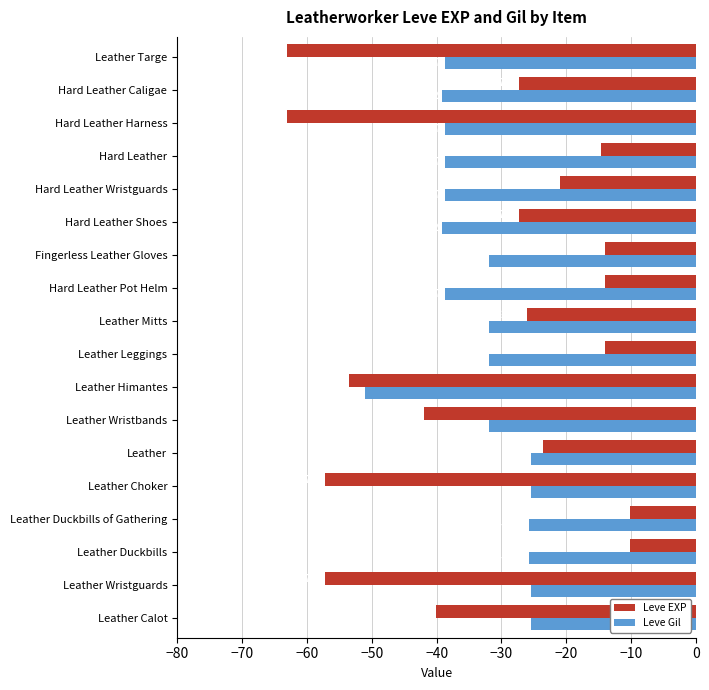

List the series in order of their overall mean, lowest first.

Leve Gil, Leve EXP